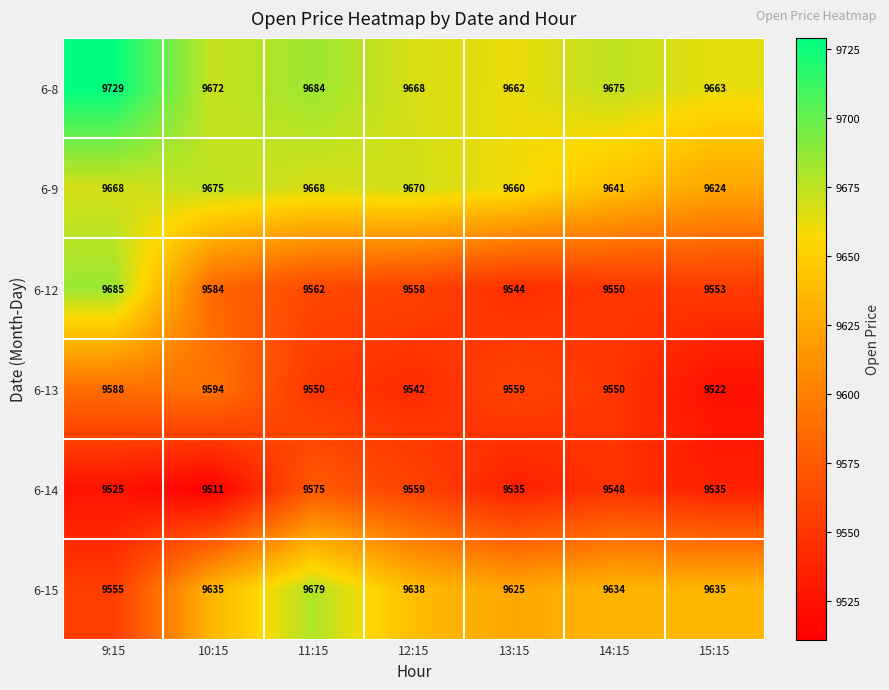

Which series changed the most between 9:15 and 13:15?

6-12